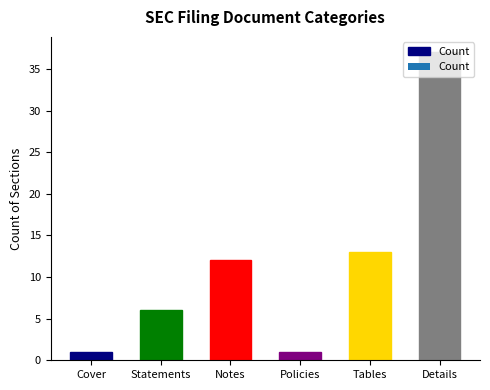

What value does the data have at Policies?

1